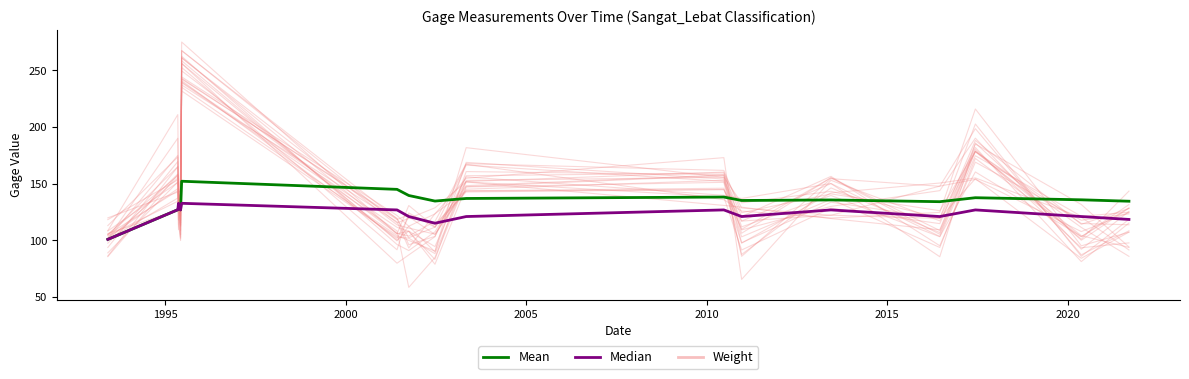

How many distinct data groups are displayed?

3